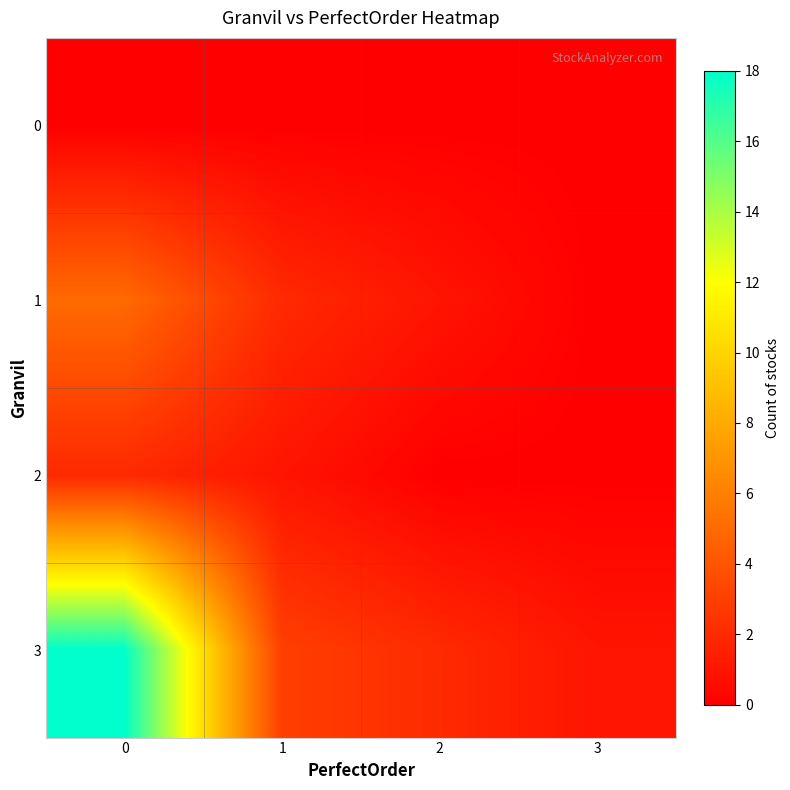

Reading left to right, what are all the values shown in this chart?

0: 0=0	1=0	2=0	3=0
1: 0=5	1=2	2=1	3=0
2: 0=2	1=1	2=0	3=0
3: 0=18	1=3	2=2	3=1